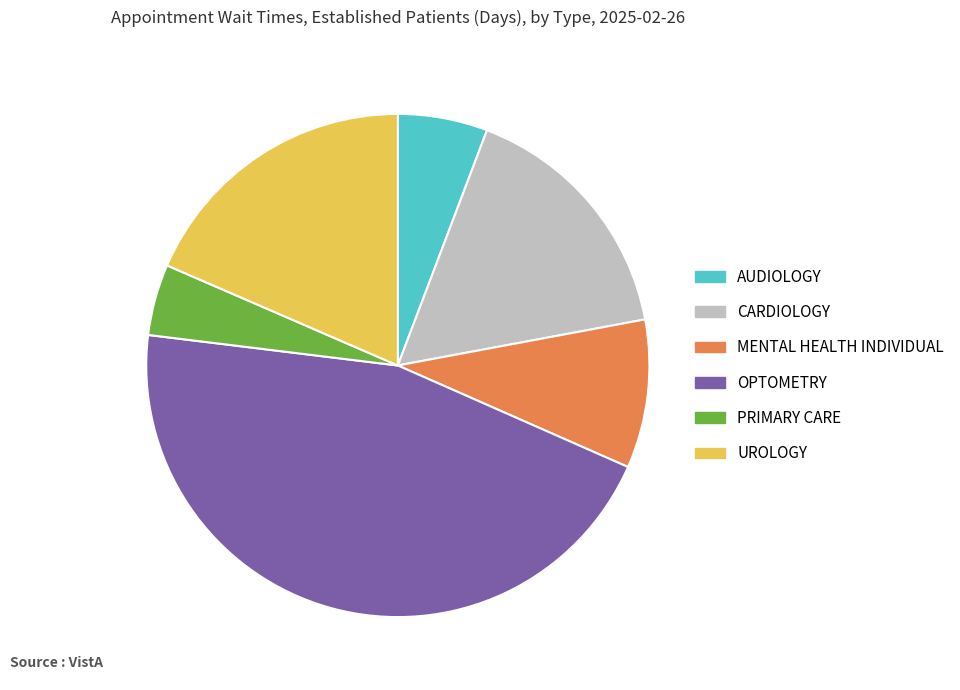

Which has a higher value, CARDIOLOGY or OPTOMETRY?

OPTOMETRY